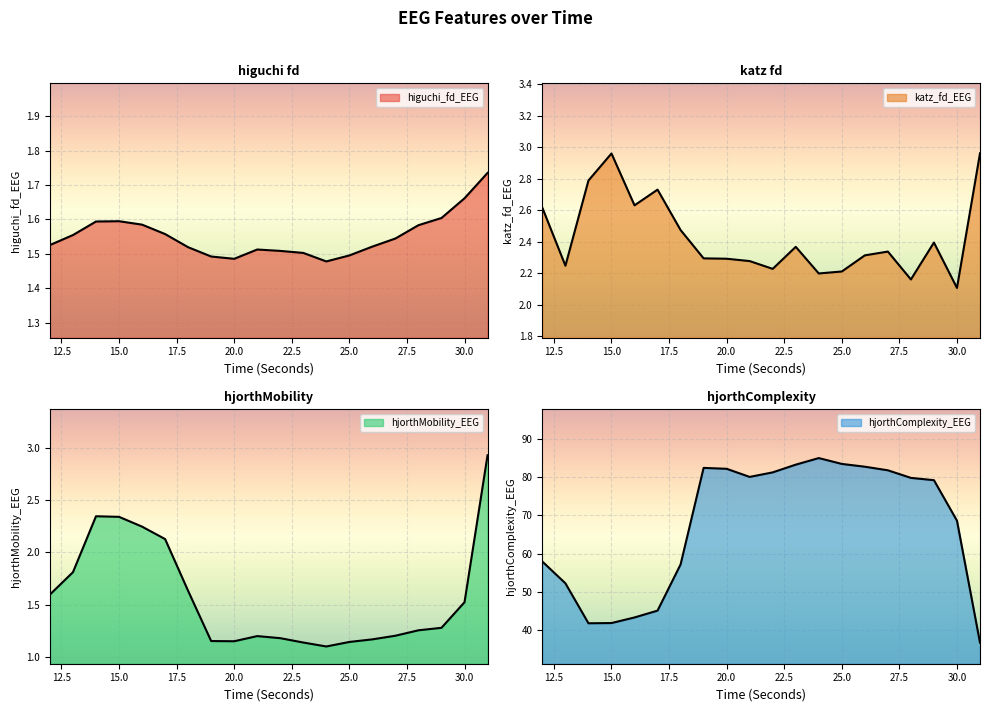

Reading right to left, extract all data points from this chart.

higuchi_fd_EEG: 31=1.7	30=1.7	29=1.6	28=1.6	27=1.5	26=1.5	25=1.5	24=1.5	23=1.5	22=1.5	21=1.5	20=1.5	19=1.5	18=1.5	17=1.6	16=1.6	15=1.6	14=1.6	13=1.6	12=1.5
katz_fd_EEG: 31=3.0	30=2.1	29=2.4	28=2.2	27=2.3	26=2.3	25=2.2	24=2.2	23=2.4	22=2.2	21=2.3	20=2.3	19=2.3	18=2.5	17=2.7	16=2.6	15=3.0	14=2.8	13=2.2	12=2.6
hjorthMobility_EEG: 31=2.9	30=1.5	29=1.3	28=1.3	27=1.2	26=1.2	25=1.1	24=1.1	23=1.1	22=1.2	21=1.2	20=1.1	19=1.2	18=1.6	17=2.1	16=2.2	15=2.3	14=2.3	13=1.8	12=1.6
hjorthComplexity_EEG: 31=36.7	30=68.6	29=79.2	28=79.8	27=81.8	26=82.8	25=83.5	24=85.0	23=83.3	22=81.3	21=80.1	20=82.2	19=82.4	18=57.2	17=45.1	16=43.3	15=41.9	14=41.8	13=52.2	12=57.9